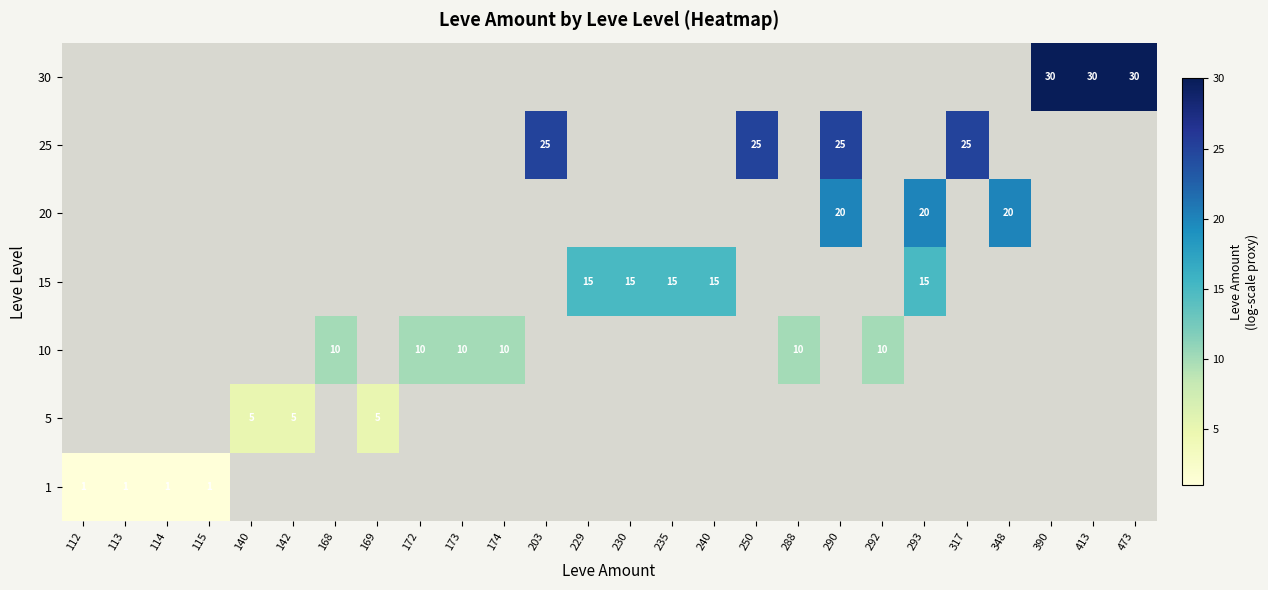

Is it true that 5 equals 5 at 140?

True